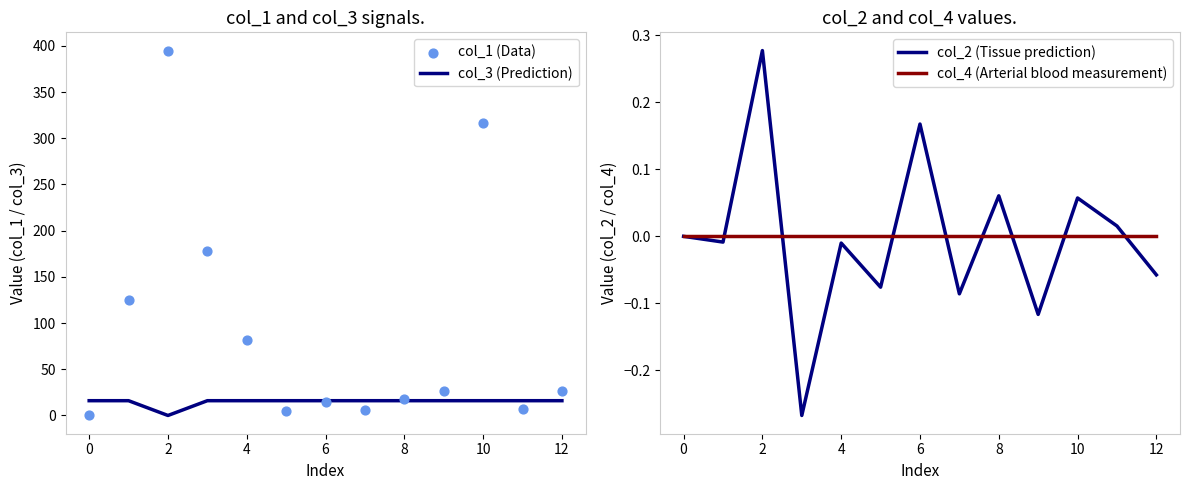

Is it true that col_4 (Arterial blood measurement) equals 0.0 at 6?

True